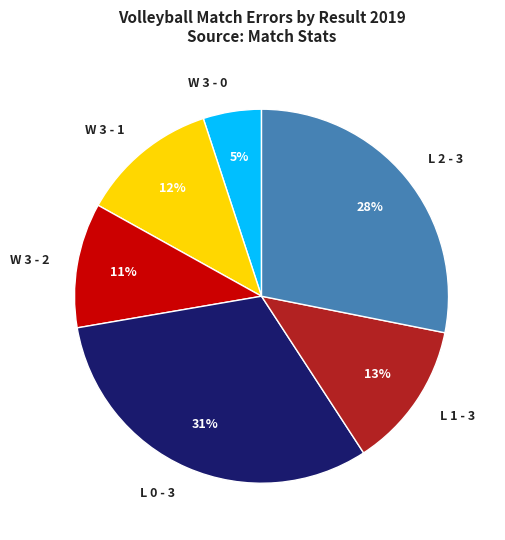

To the nearest percent, what is the difference between the W 3 - 1 and L 1 - 3 slice percentages?

1%